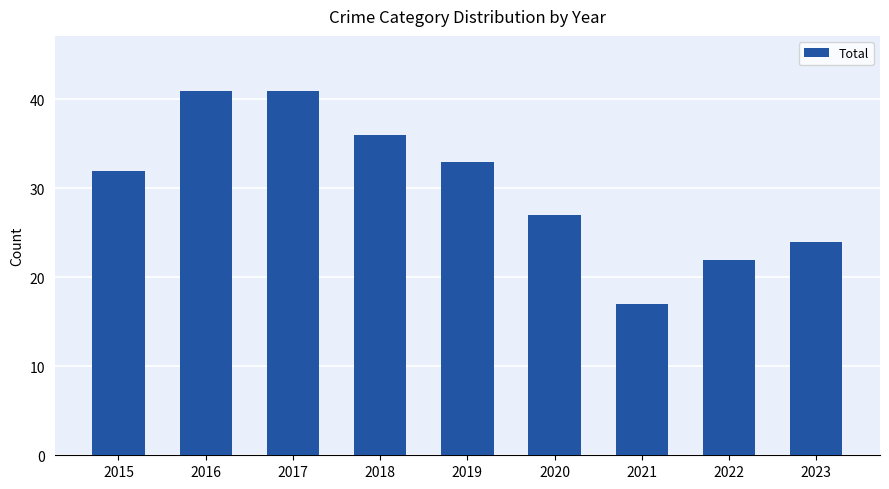

What is the change in value from 2015 to 2021?

-15